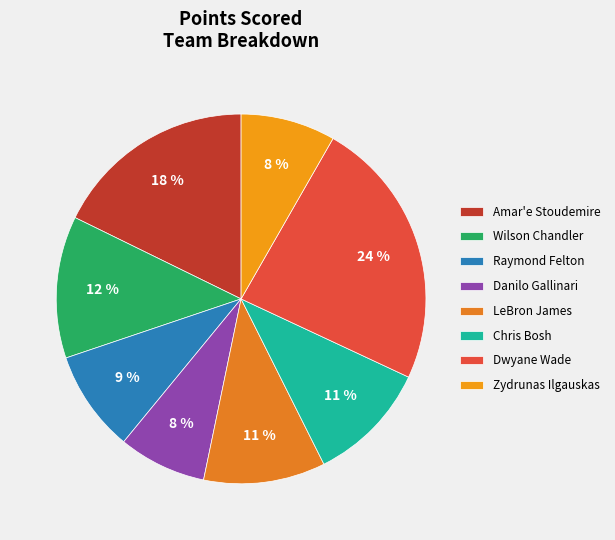

Does Chris Bosh represent more than half of the total?

No